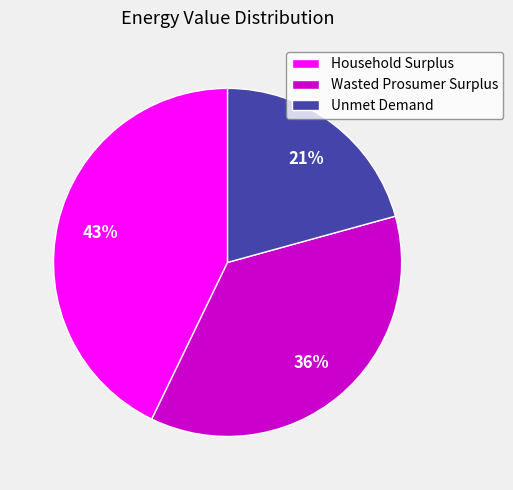

Does Wasted Prosumer Surplus represent more than half of the total?

No